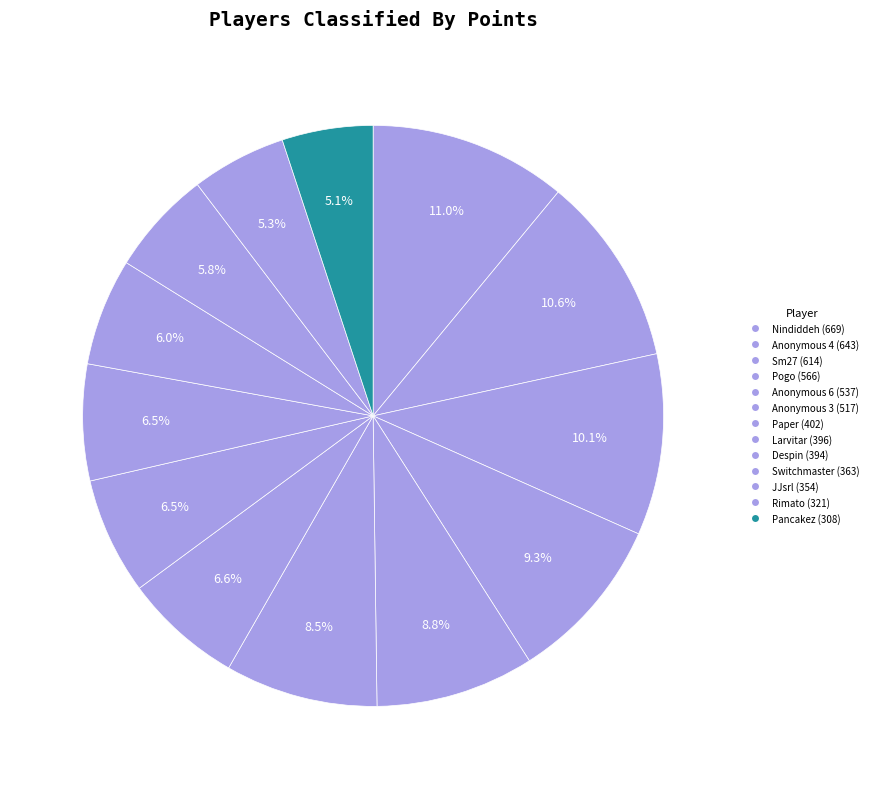

How many slices are in this pie chart?

13